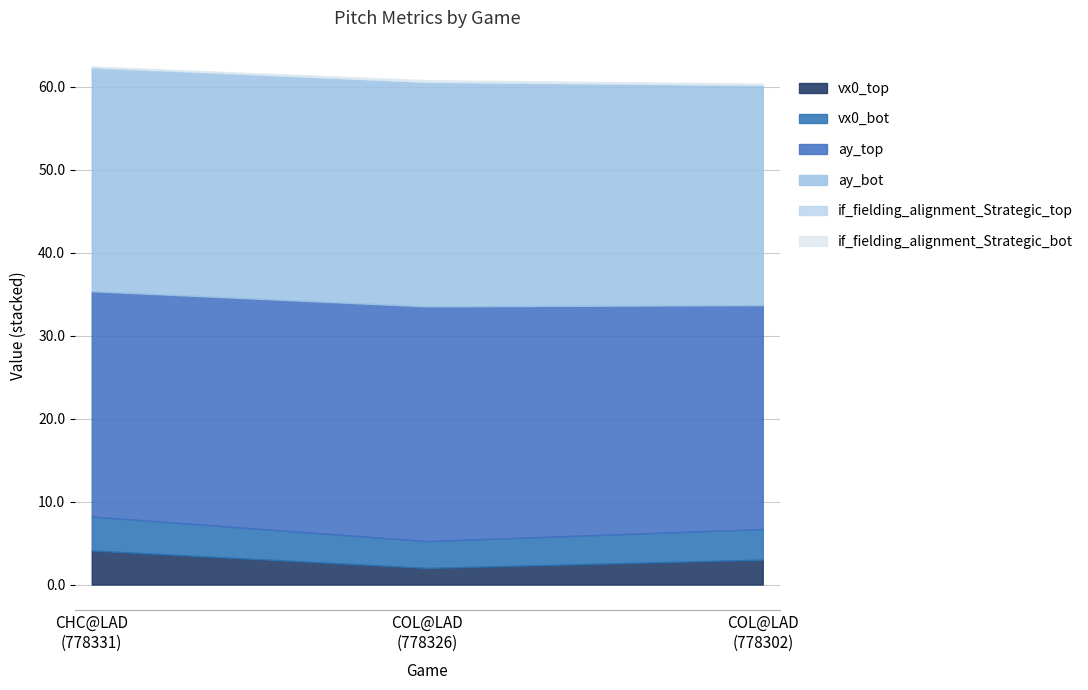

Reading right to left, extract all data points from this chart.

vx0_top: 778302
COL@LAD=3.0	778326
COL@LAD=2.0	778331
CHC@LAD=4.1
vx0_bot: 778302
COL@LAD=3.7	778326
COL@LAD=3.2	778331
CHC@LAD=4.1
ay_top: 778302
COL@LAD=27.0	778326
COL@LAD=28.3	778331
CHC@LAD=27.1
ay_bot: 778302
COL@LAD=26.5	778326
COL@LAD=27.1	778331
CHC@LAD=26.9
if_fielding_alignment_Strategic_top: 778302
COL@LAD=0.1	778326
COL@LAD=0.0	778331
CHC@LAD=0.1
if_fielding_alignment_Strategic_bot: 778302
COL@LAD=0.1	778326
COL@LAD=0.2	778331
CHC@LAD=0.0